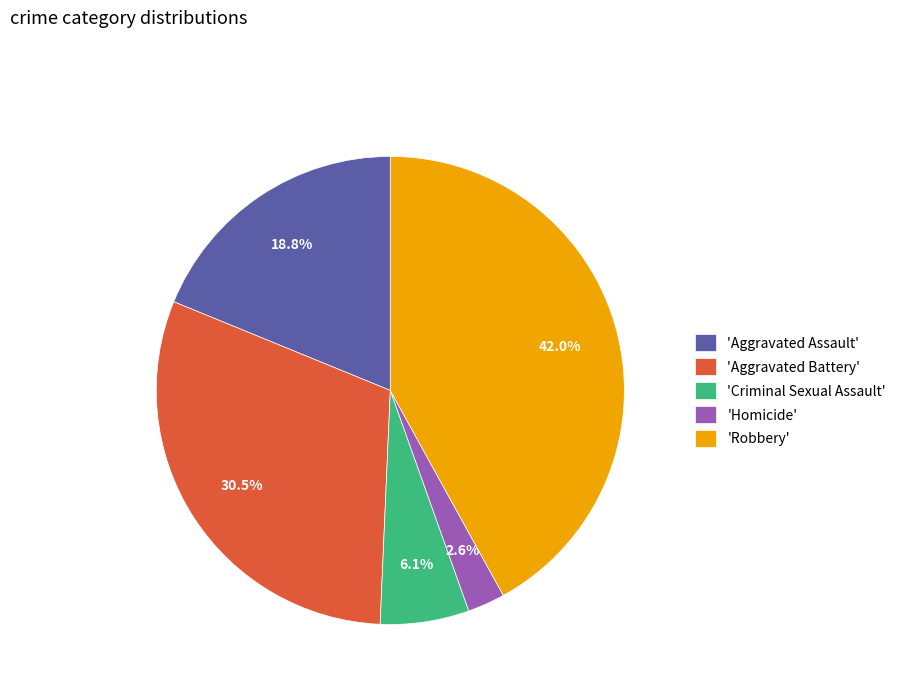

Between 'Criminal Sexual Assault' and 'Aggravated Battery', which is larger?

'Aggravated Battery'